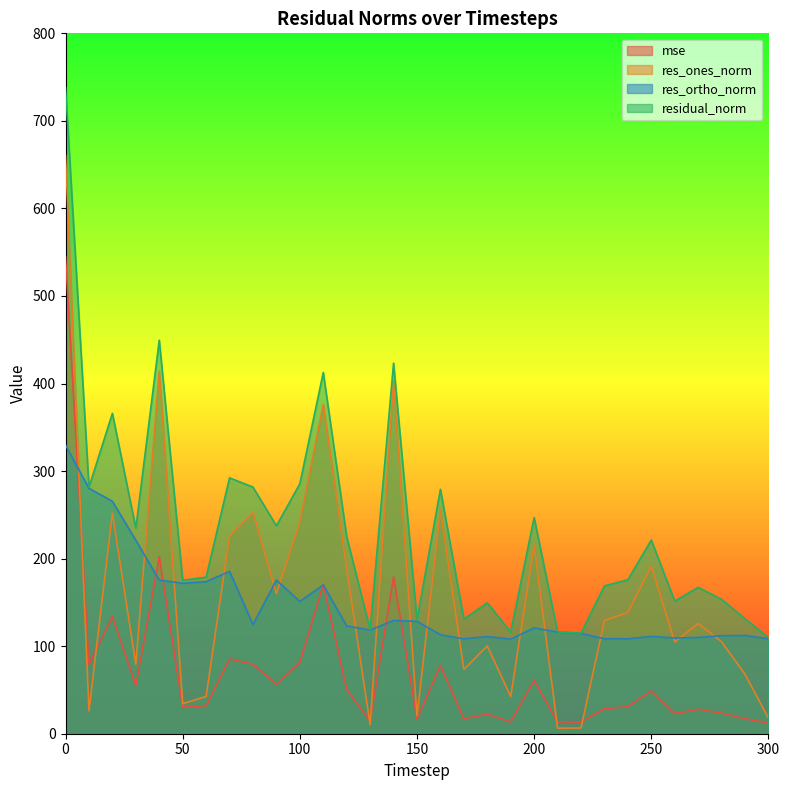

Rank the series at 290 from lowest to highest value.

mse, res_ones_norm, res_ortho_norm, residual_norm